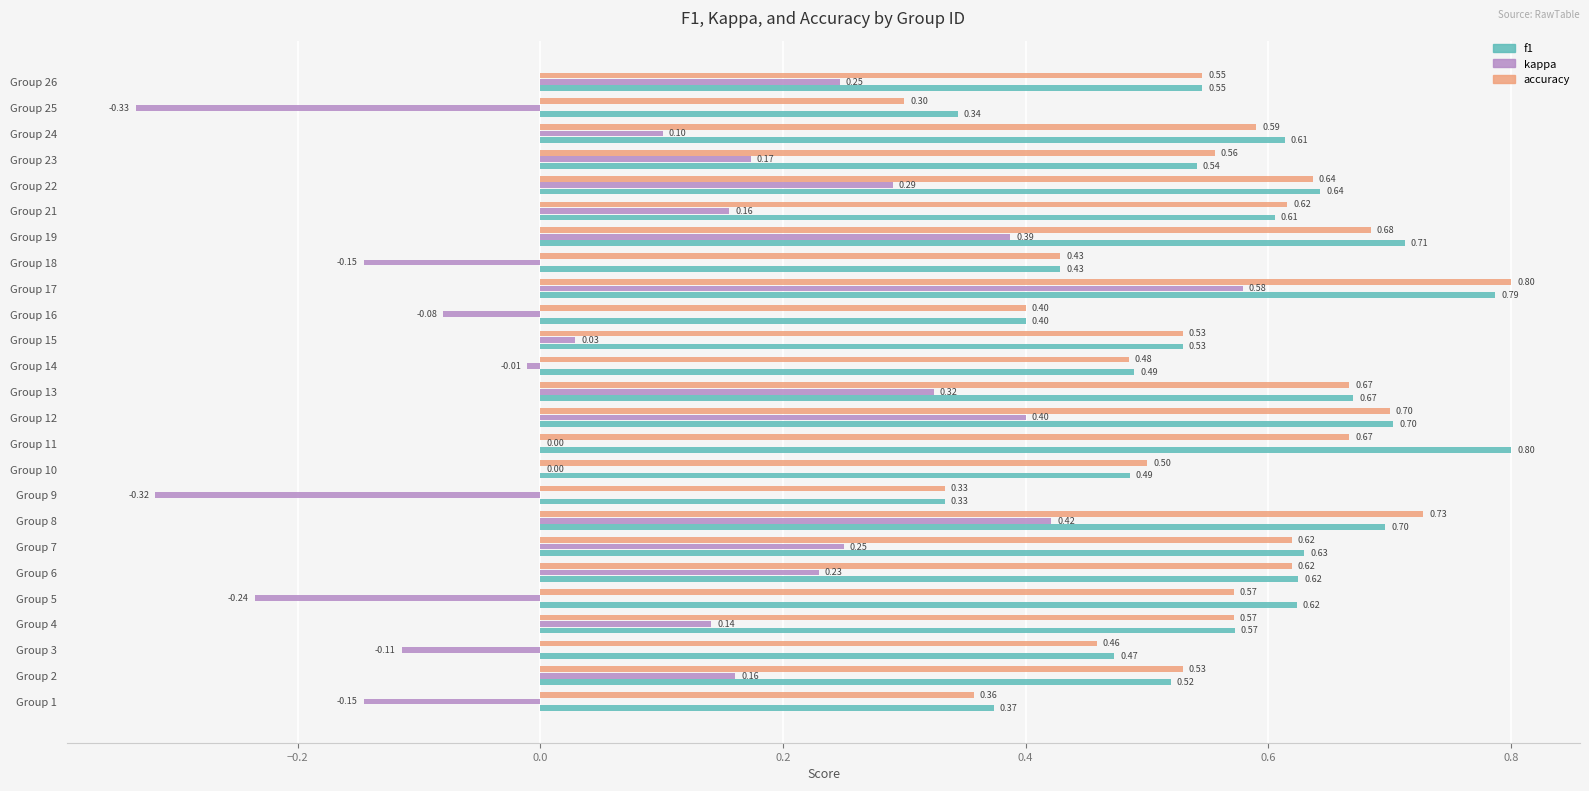

How many f1 values are between 0 and 1?

25